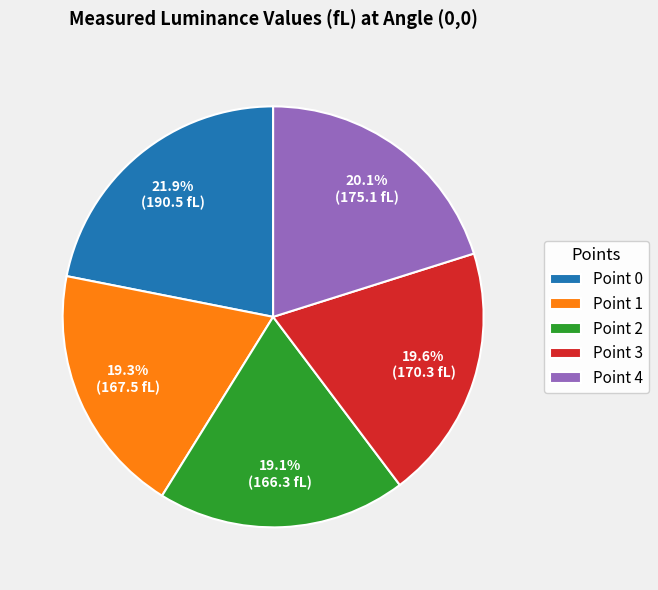

To the nearest percent, what percentage of the pie is Point 3?

20%